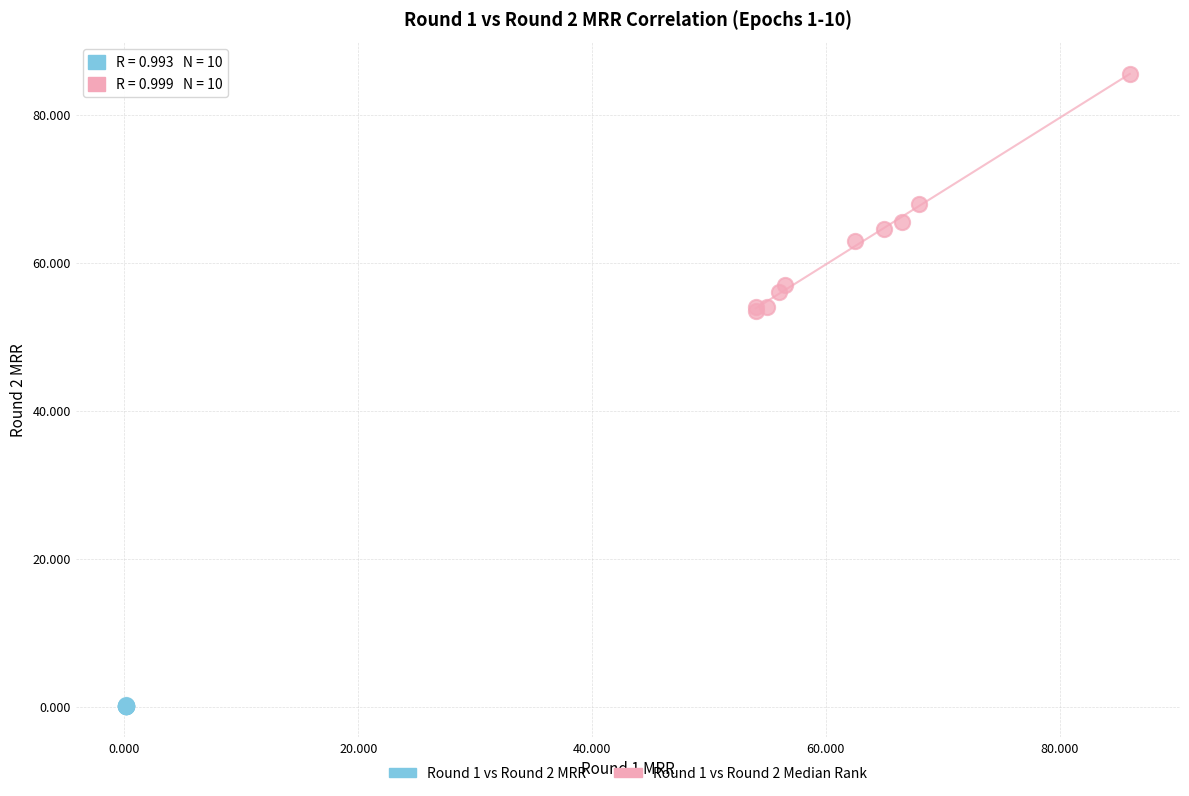

Which series reaches the minimum Y coordinate?

Round 1 vs Round 2 MRR